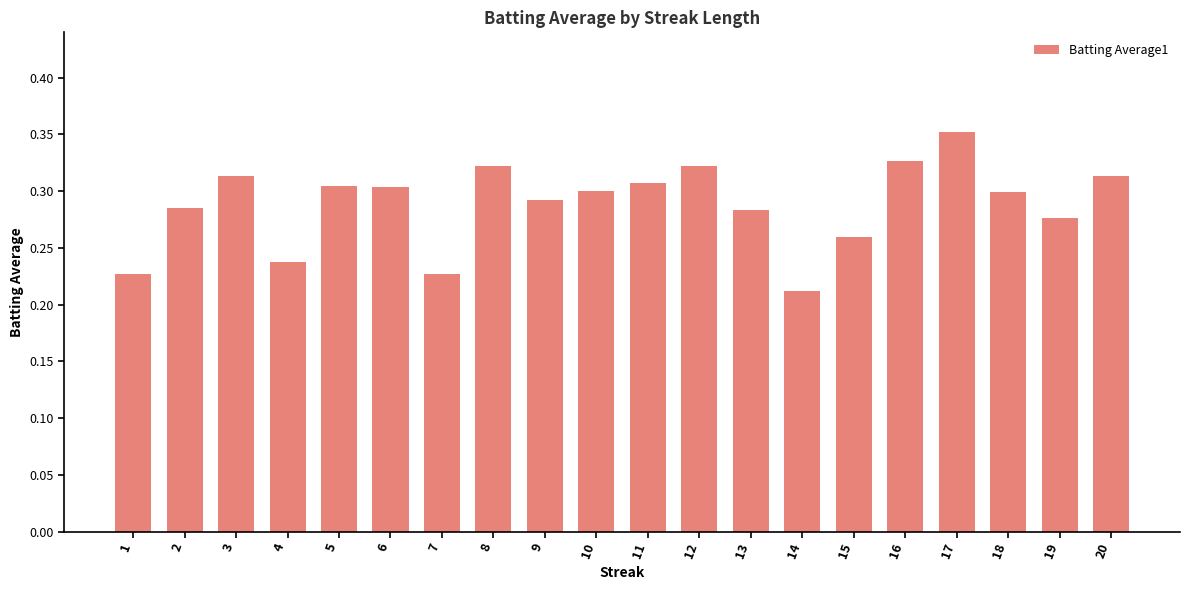

Which label corresponds to the largest value in the chart?

17